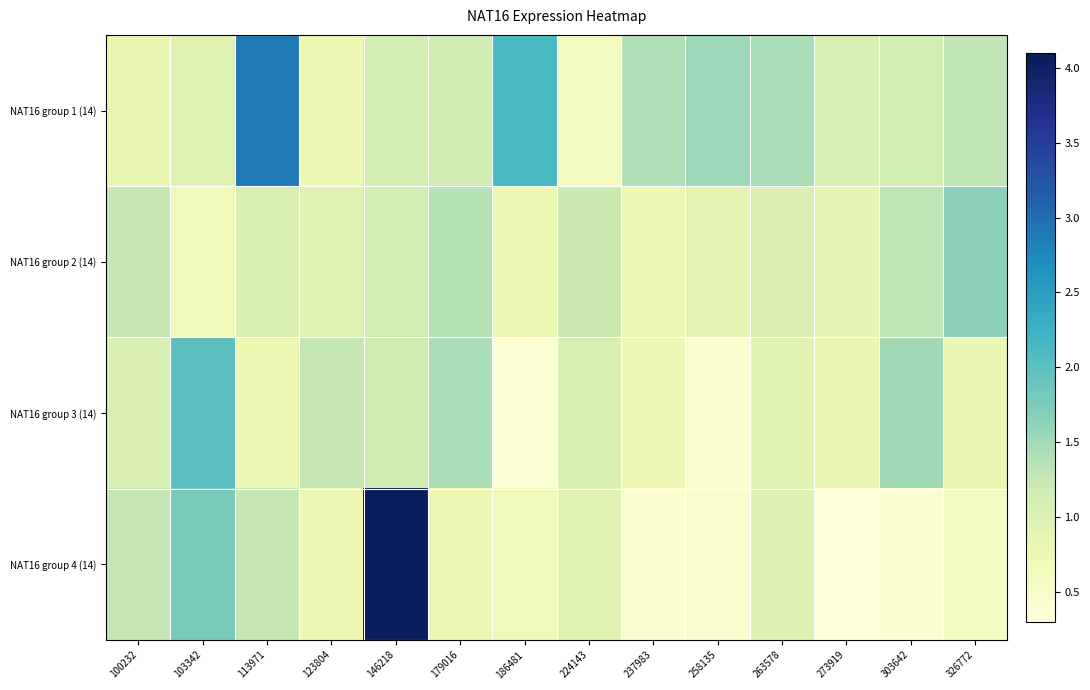

Reading left to right, transcribe all the data shown in this chart.

NAT16 group 1 (14): 100232=0.8	103342=0.9	113971=2.9	123804=0.8	146218=1.1	179016=1.1	186481=2.1	224143=0.6	237983=1.4	258135=1.5	263578=1.4	273919=1.1	303642=1.1	326772=1.3
NAT16 group 2 (14): 100232=1.2	103342=0.7	113971=1.0	123804=0.9	146218=1.1	179016=1.4	186481=0.8	224143=1.2	237983=0.8	258135=0.9	263578=1.0	273919=0.8	303642=1.3	326772=1.6
NAT16 group 3 (14): 100232=1.0	103342=2.0	113971=0.8	123804=1.3	146218=1.1	179016=1.4	186481=0.4	224143=1.0	237983=0.7	258135=0.4	263578=0.9	273919=0.8	303642=1.5	326772=0.8
NAT16 group 4 (14): 100232=1.3	103342=1.8	113971=1.3	123804=0.7	146218=4.1	179016=0.8	186481=0.7	224143=0.9	237983=0.4	258135=0.5	263578=1.0	273919=0.3	303642=0.4	326772=0.6